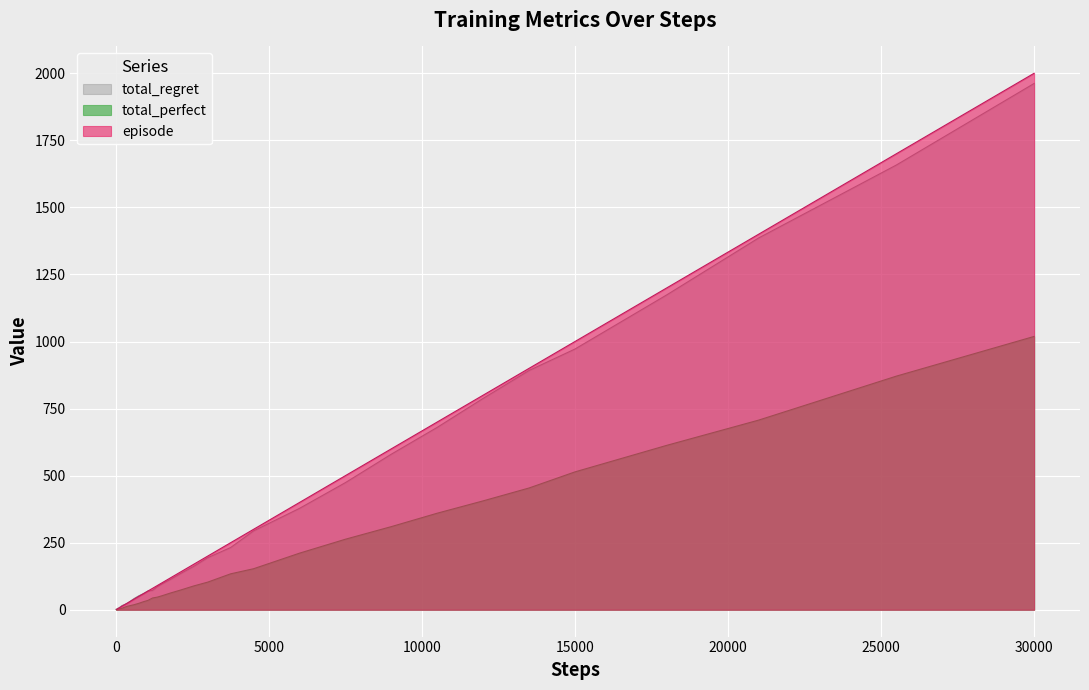

What is the difference between the maximum and second lowest values in the episode series?

1998